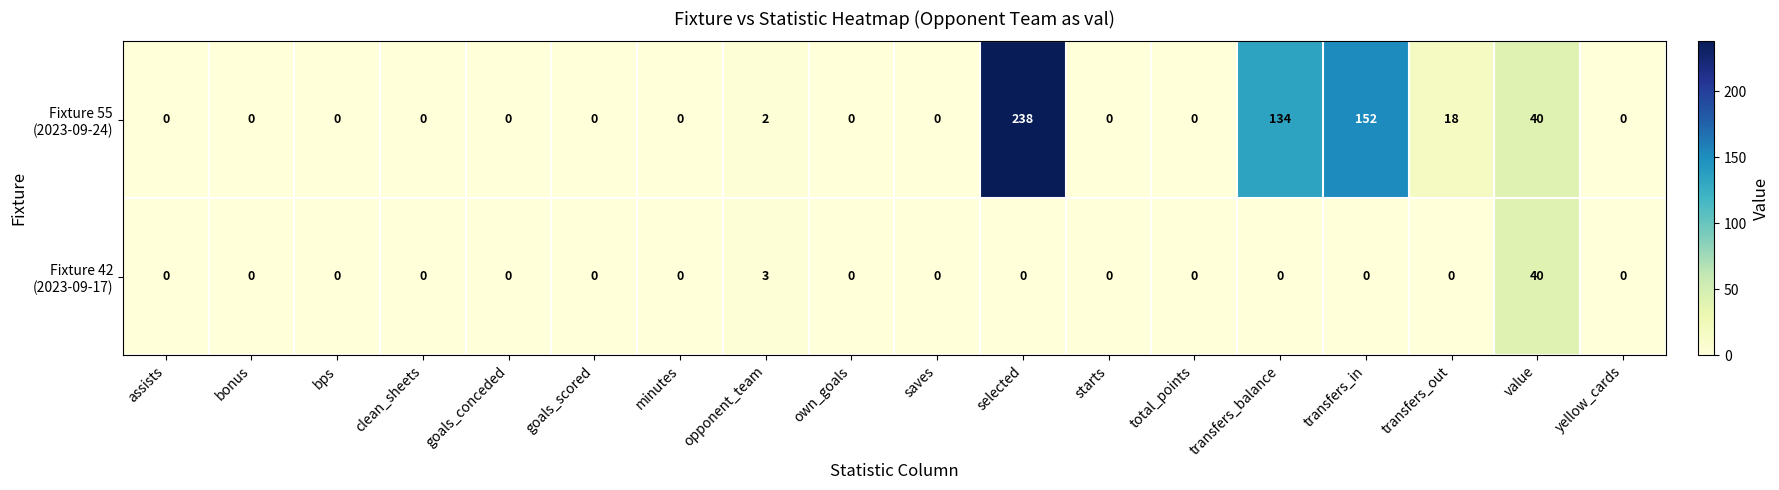

What is the maximum value shown in the chart?

238